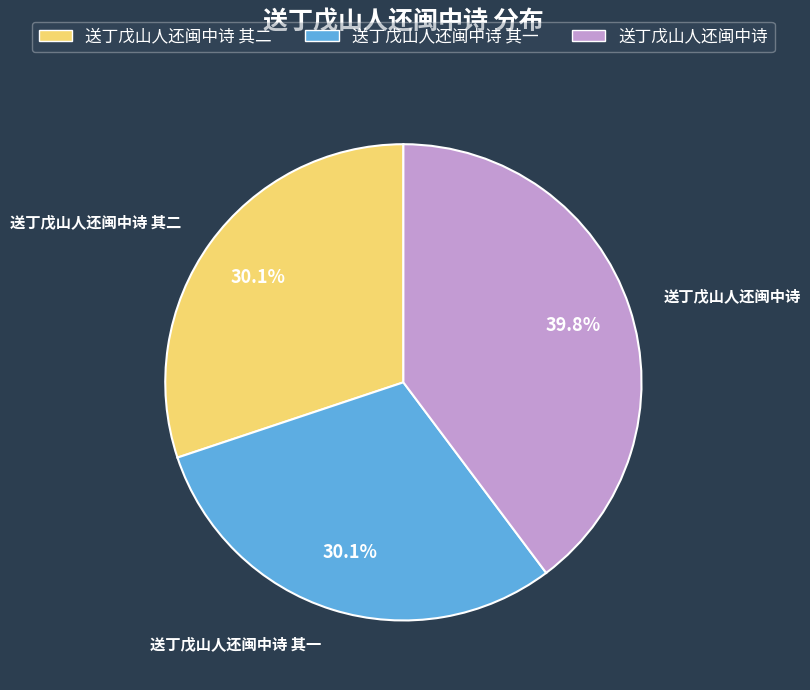

What is the ratio of the value at 送丁戊山人还闽中诗 其二 to the value at 送丁戊山人还闽中诗 其一?

1.0